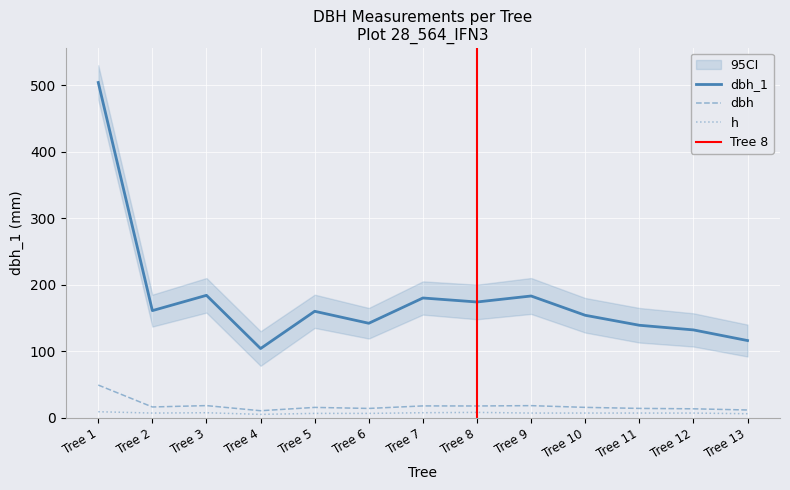

At which label does dbh first exceed 15?

Tree 1